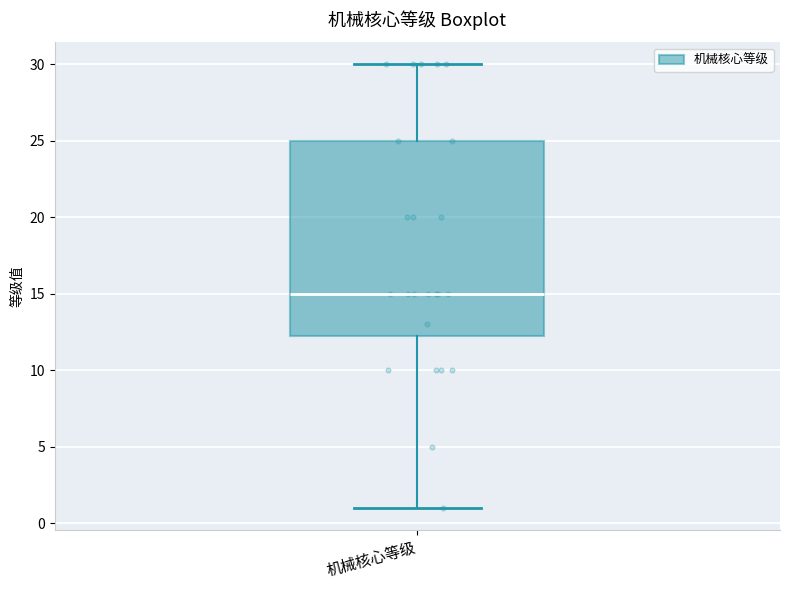

Transcribe this box plot: give where the median line is, the range the box spans, and where the two whiskers end, as read against the y-axis. The values are not printed on the chart, so give them approximately, as read against the axis.

median 15.0, box 12.5 to 25.0, whiskers 1.0 to 30.0